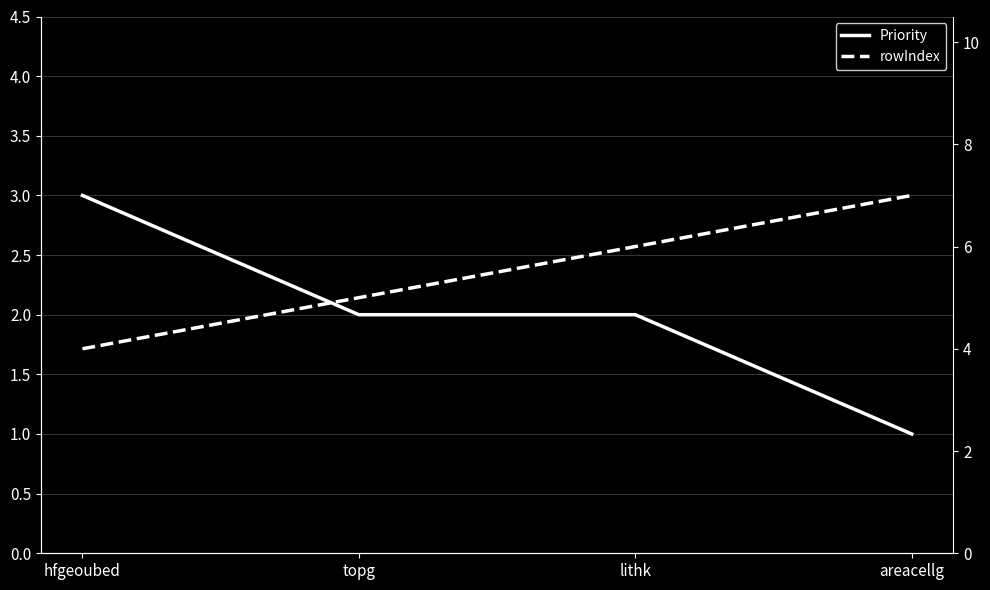

True or false: Priority and rowIndex intersect in this chart.

False